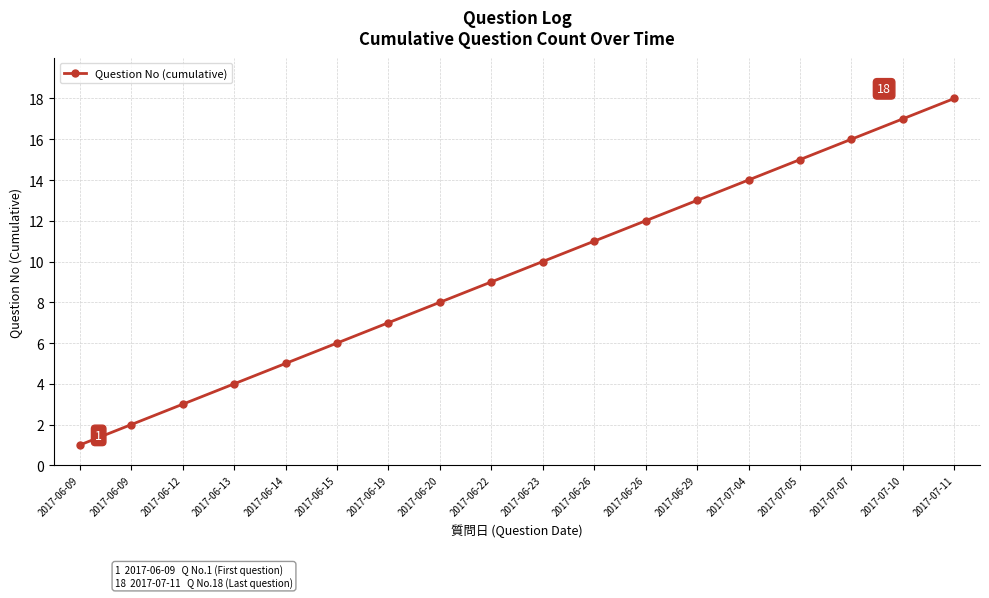

Does the chart have visible grid lines?

Yes